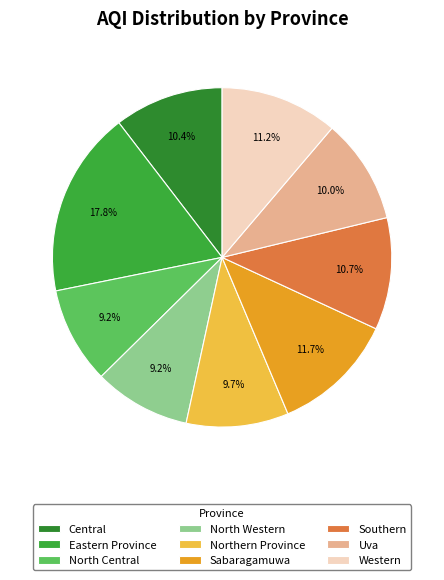

True or false: North Central accounts for 9% of the total.

True